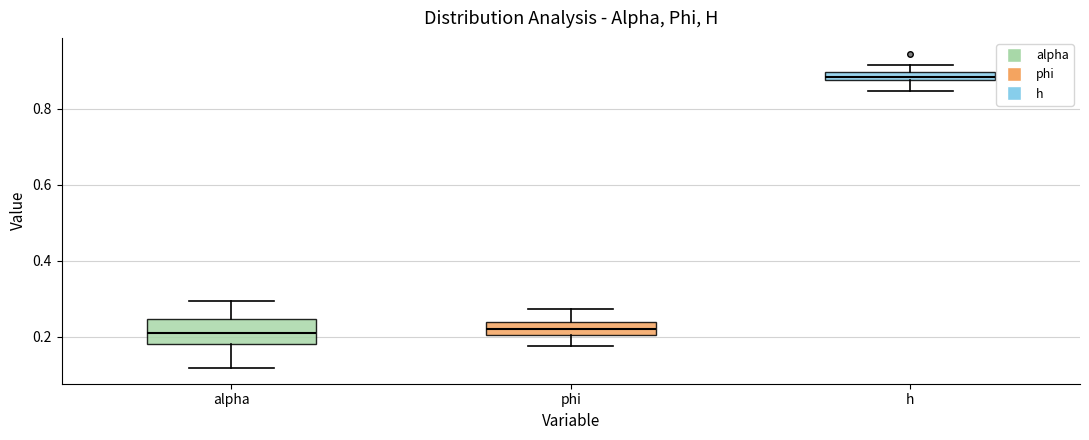

Where does the upper whisker of the box for alpha end on the y-axis? The values are not printed on the chart, so give them approximately, as read against the axis.

0.30